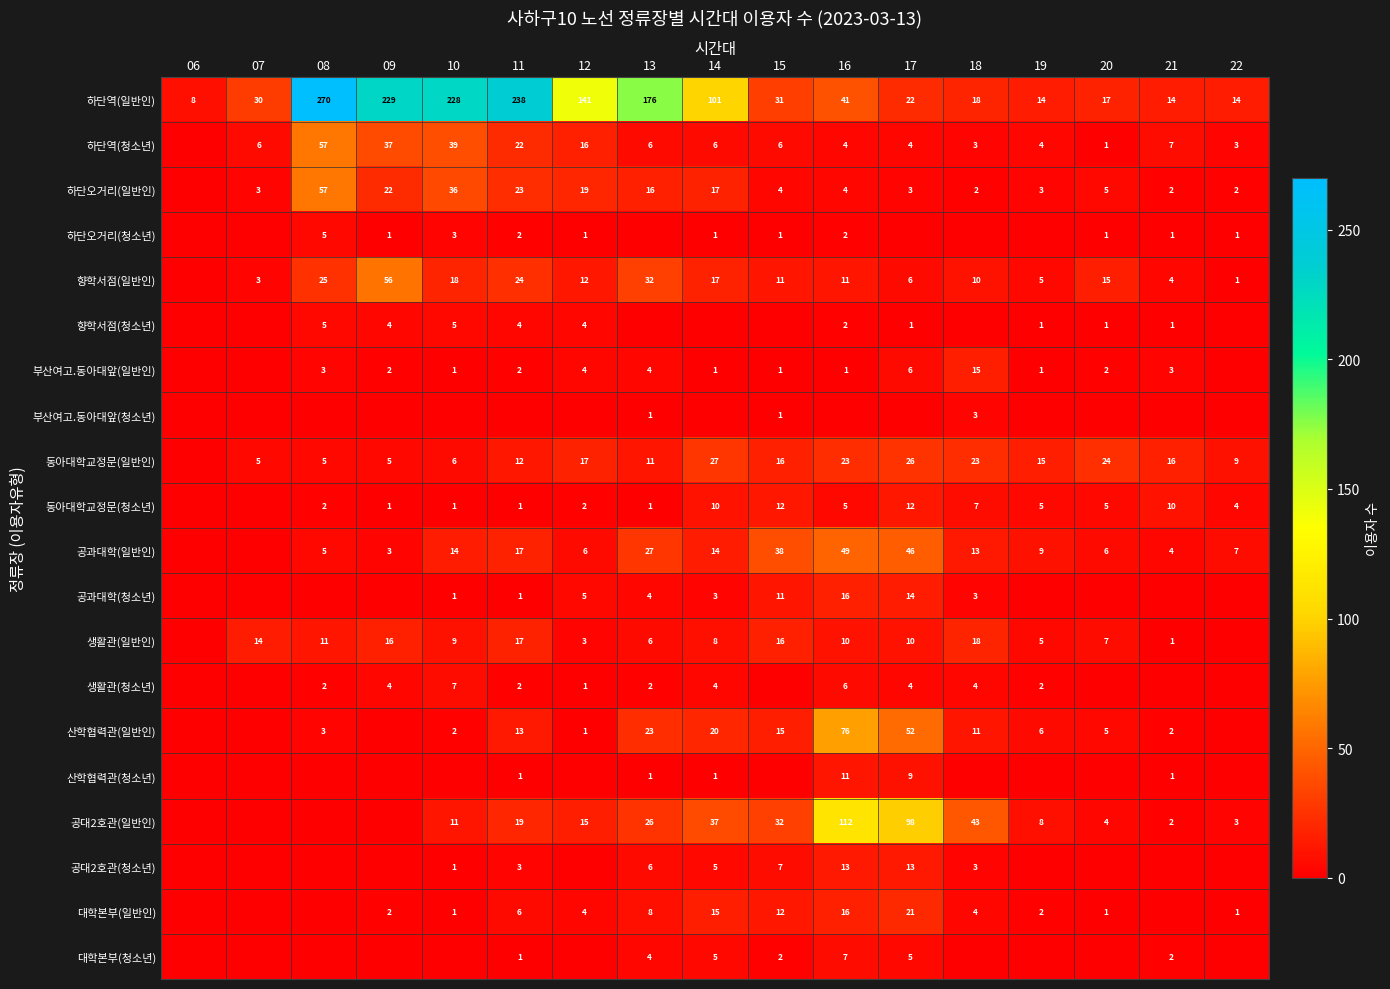

The 생활관(일반인) series shows 3 at 14. True or false?

False